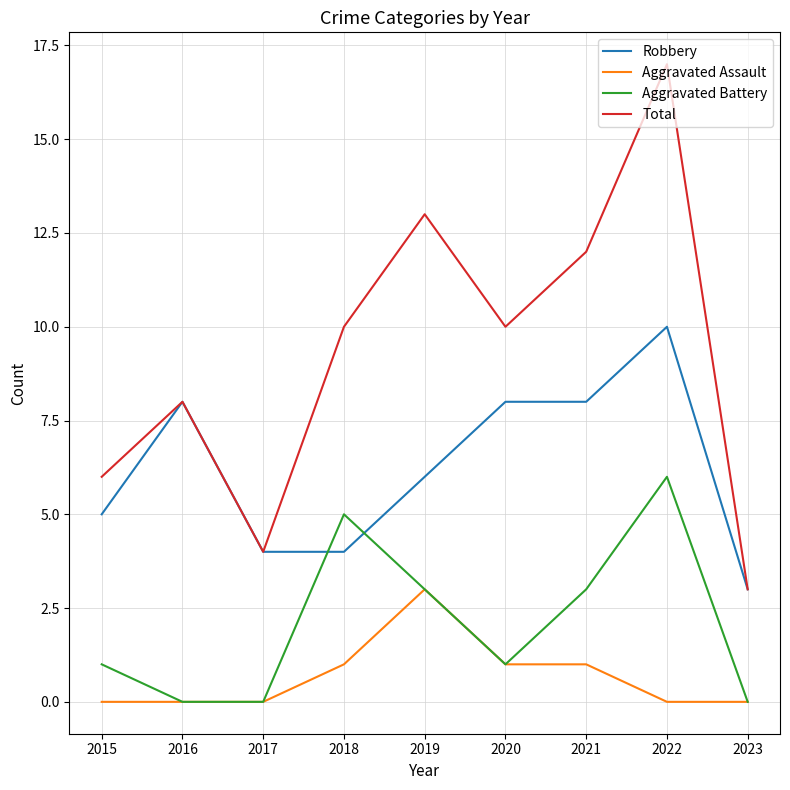

List the series in order of their peak value, highest first.

Total, Robbery, Aggravated Battery, Aggravated Assault